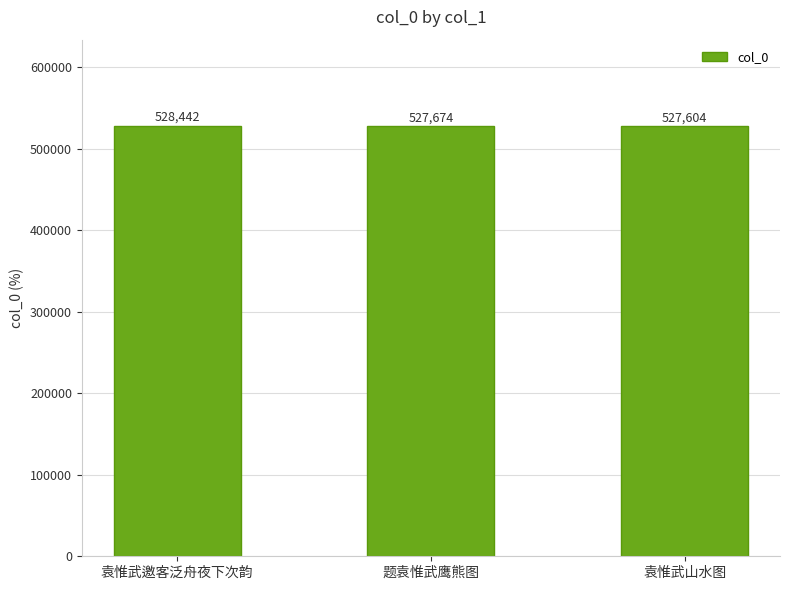

The chart shows a value of 527674 at 题袁惟武鹰熊图. True or false?

True